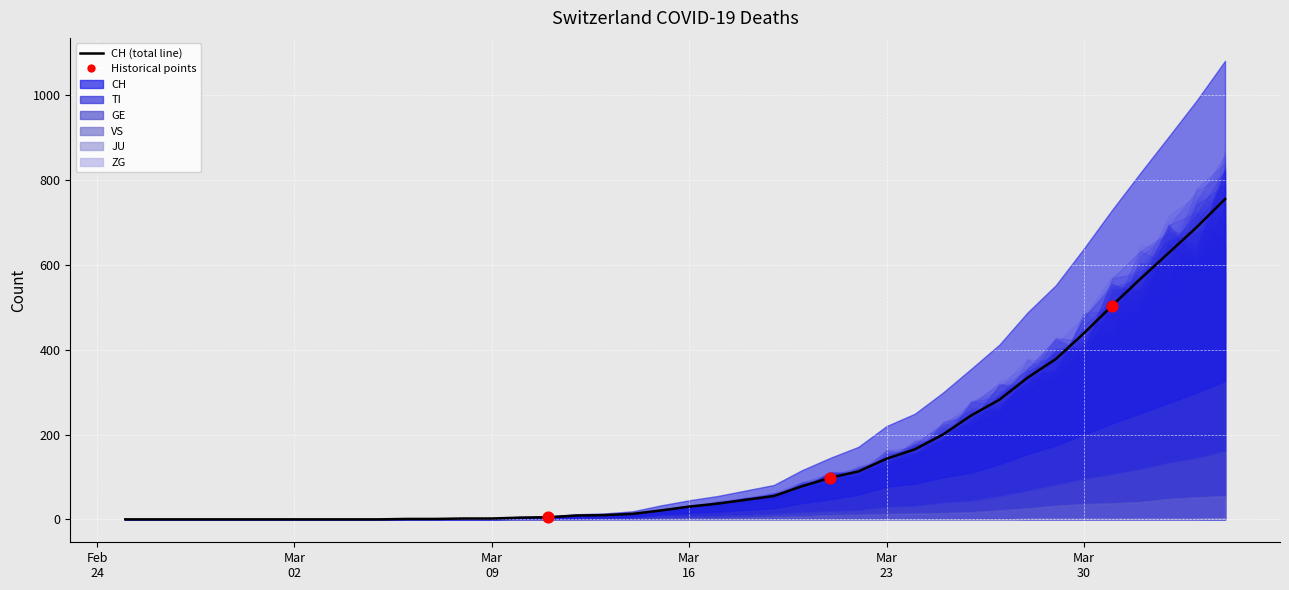

At which category is the sum across all series the highest?

2020-04-04